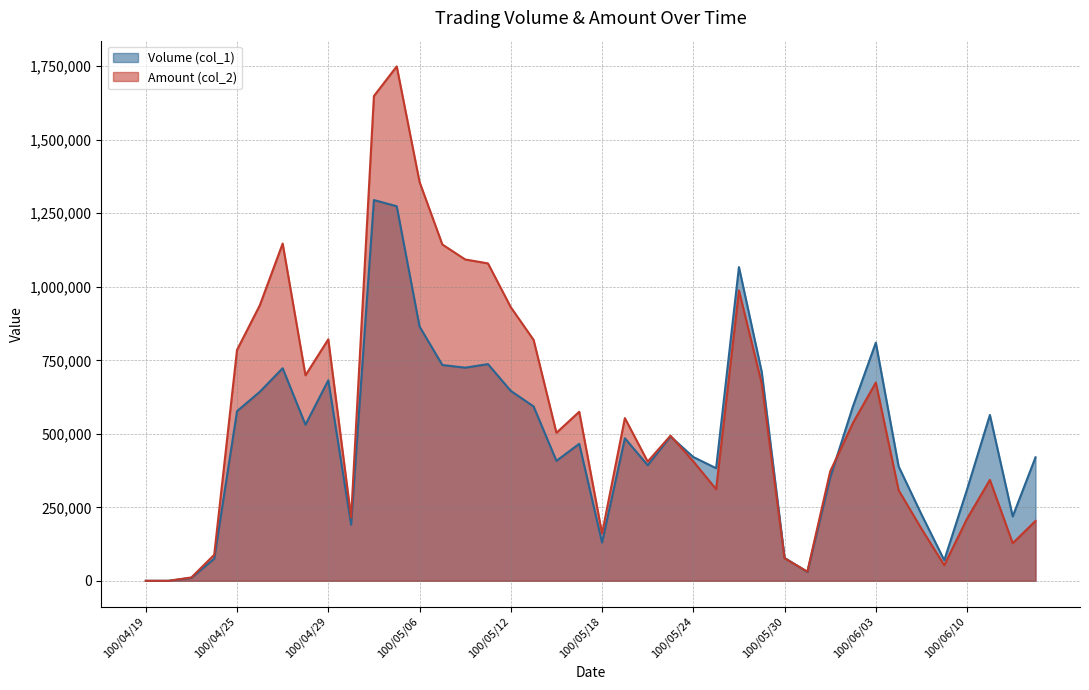

In Amount (col_2), how many points are lower than both neighbors (excluding endpoints)?

9